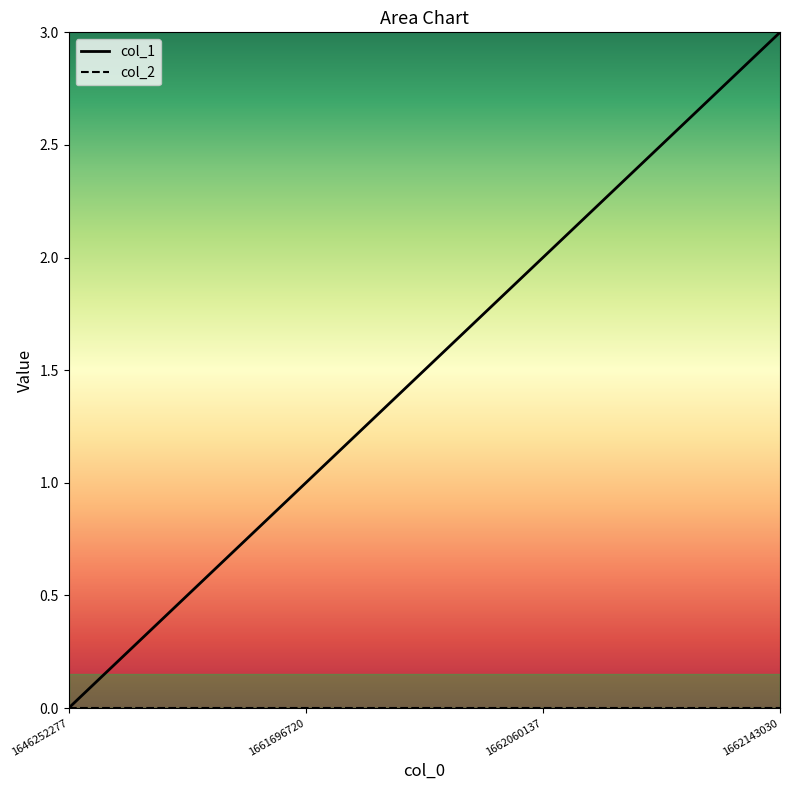

True or false: col_1 and col_2 cross at least once.

False